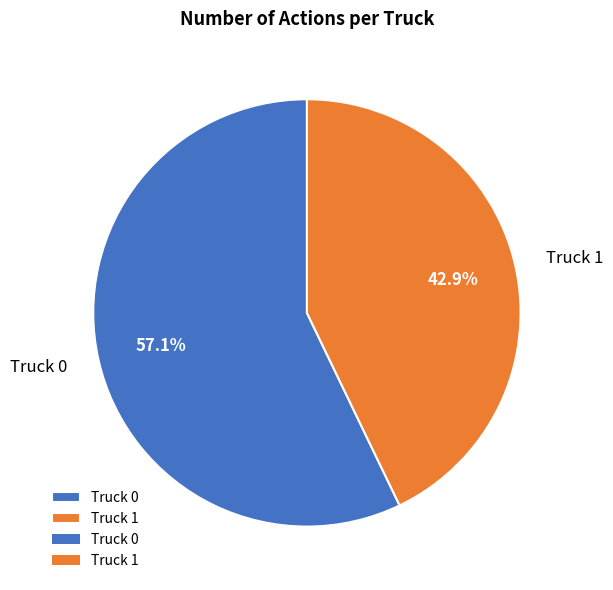

Which slice represents more than half of the pie?

Truck 0